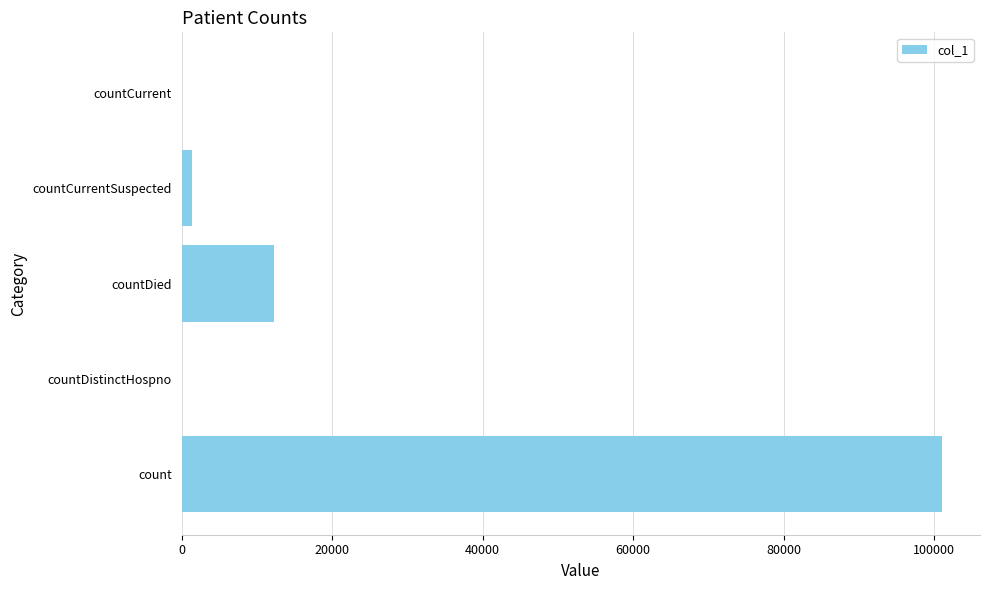

What is the maximum value shown in the chart?

101044